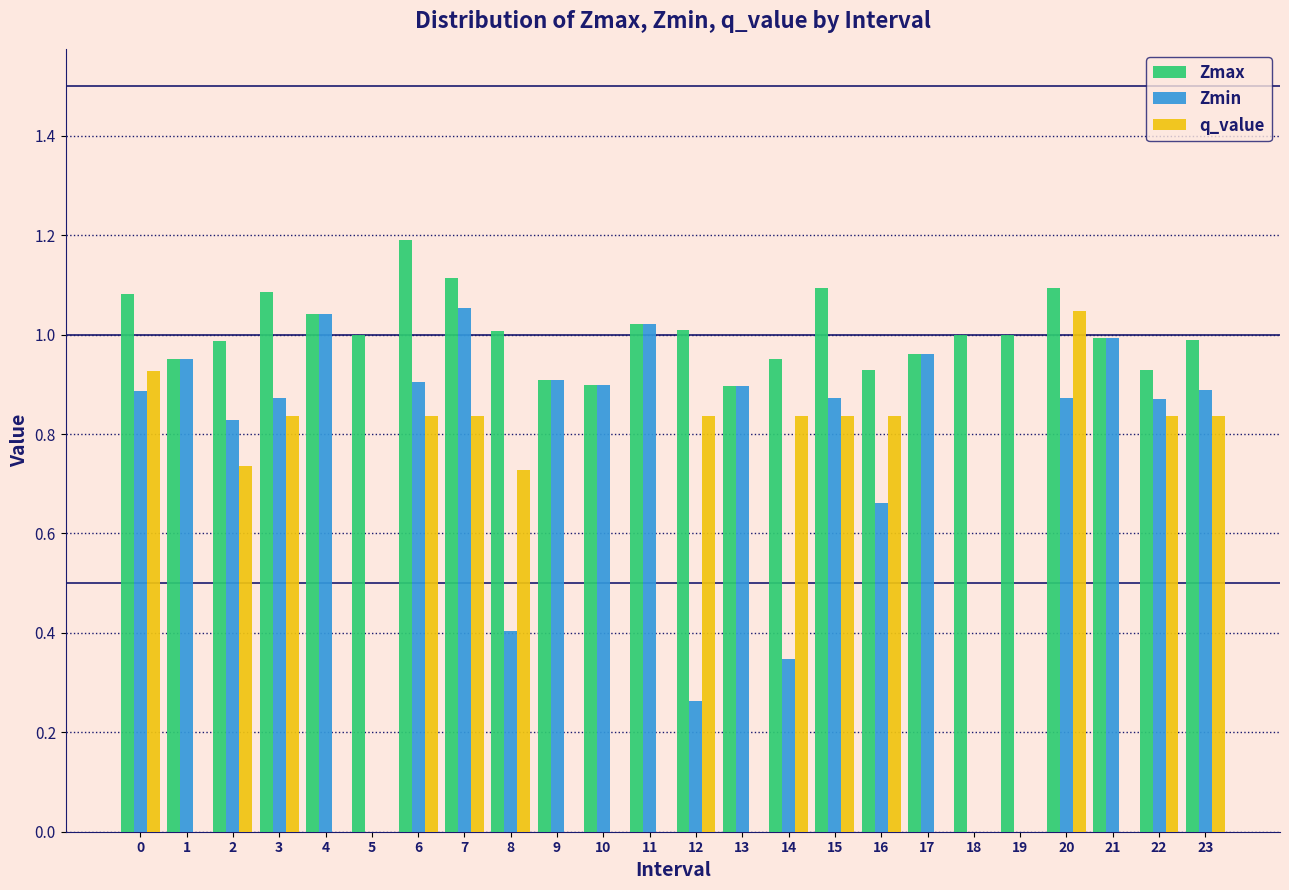

What is the highest value of the Zmax series?

1.2